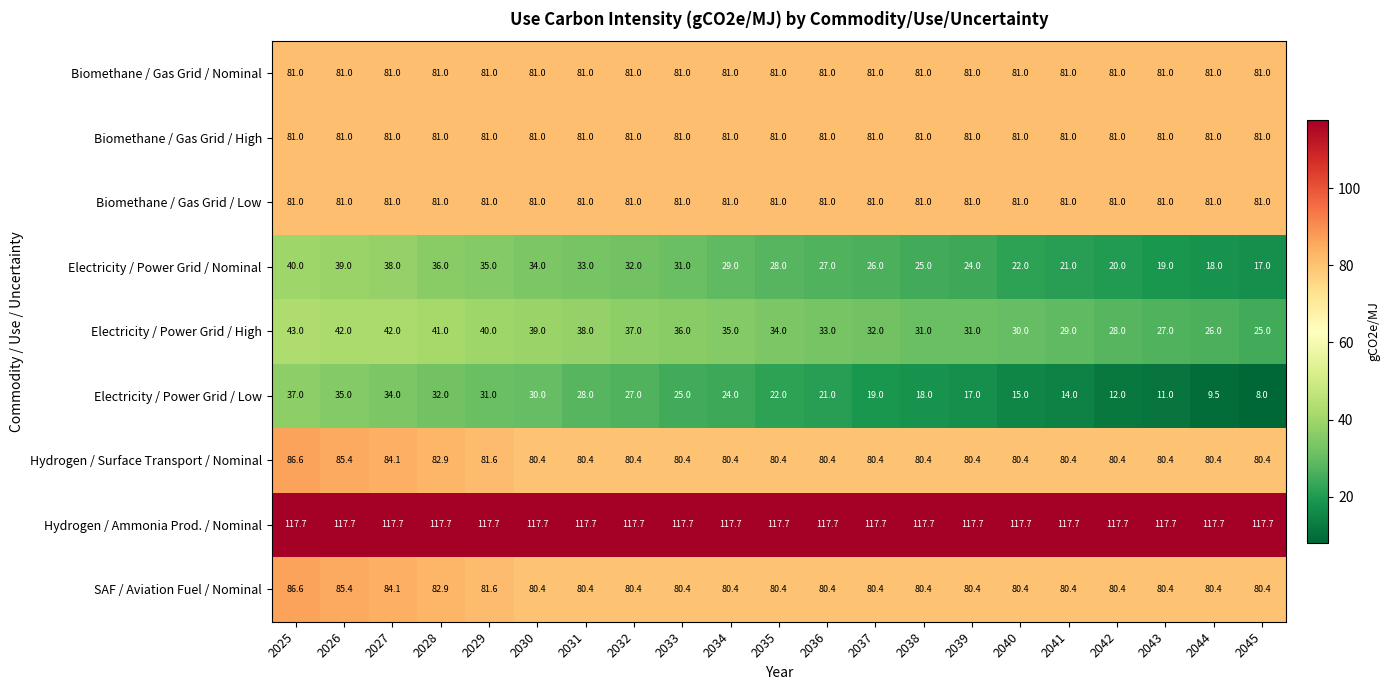

Read the Biomethane / Gas Grid / Nominal value at 2030.

81.0